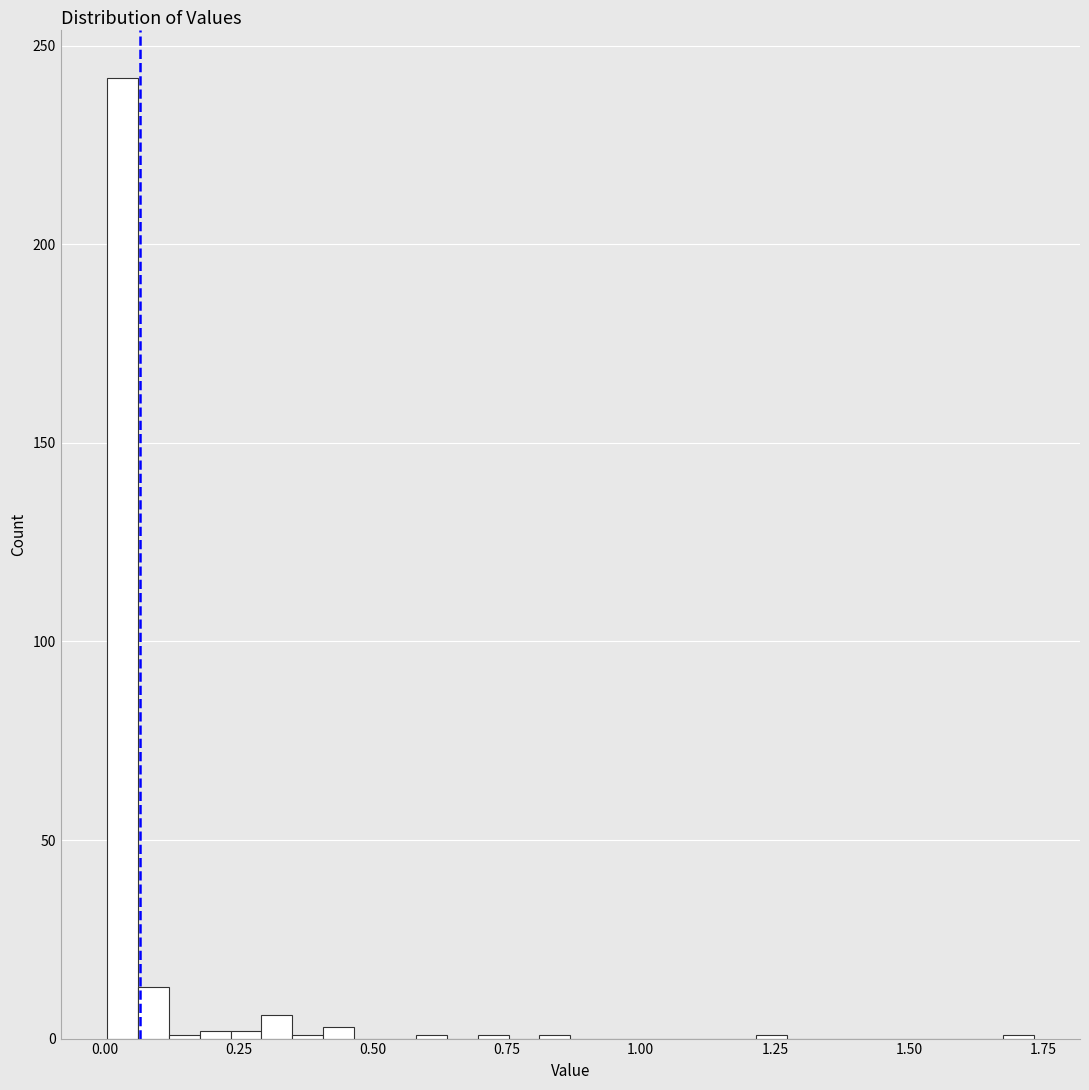

Read against the x-axis, roughly where is the centre of the tallest bar?

0.05